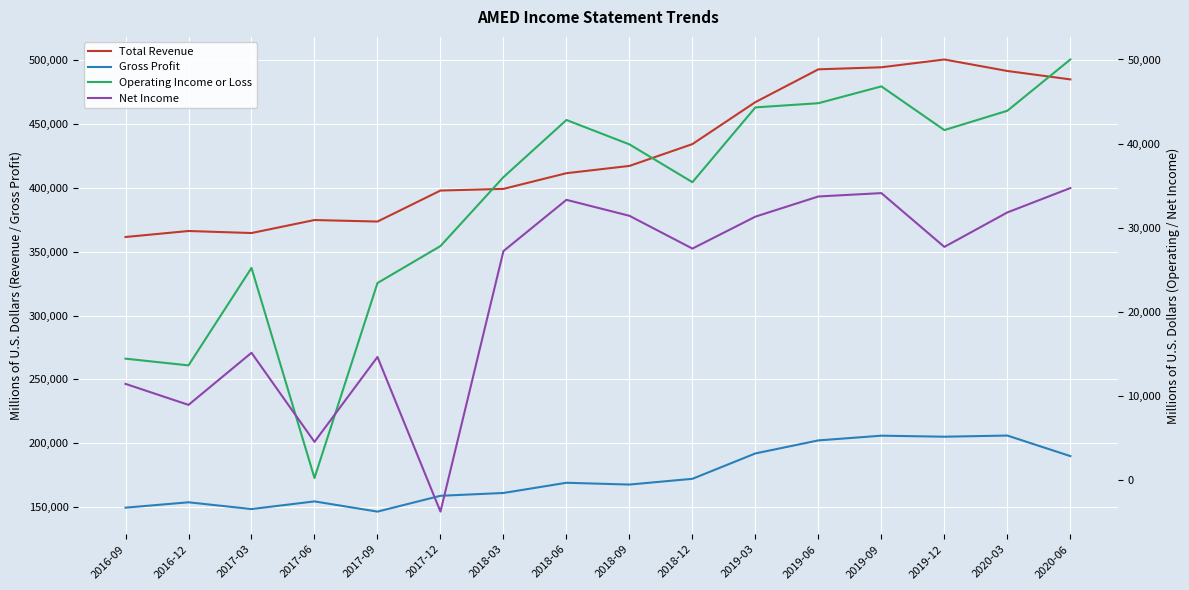

What is the label of the 6th point from the right?

2019-03